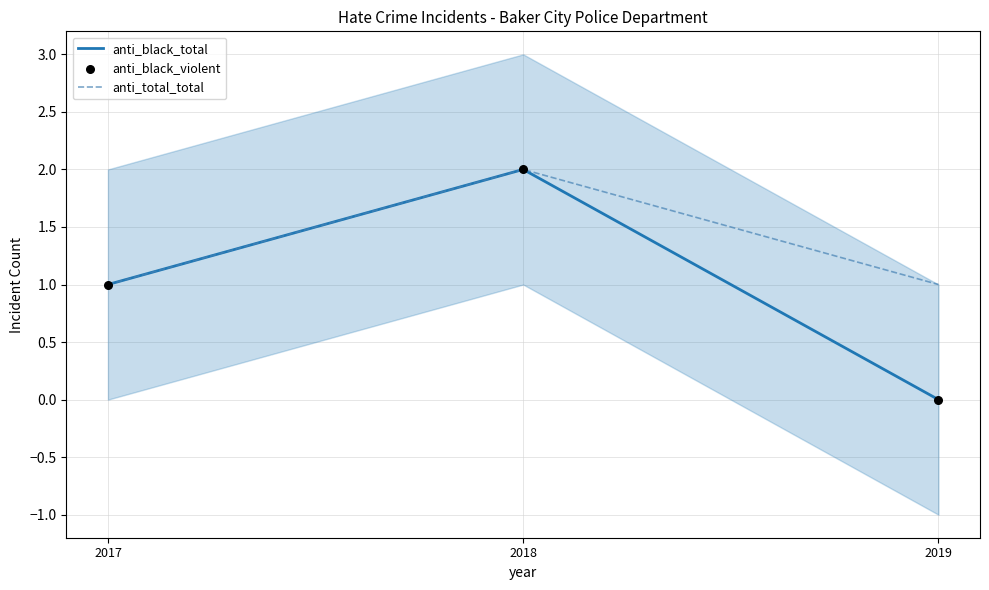

At how many categories does at least one series exceed 1?

1